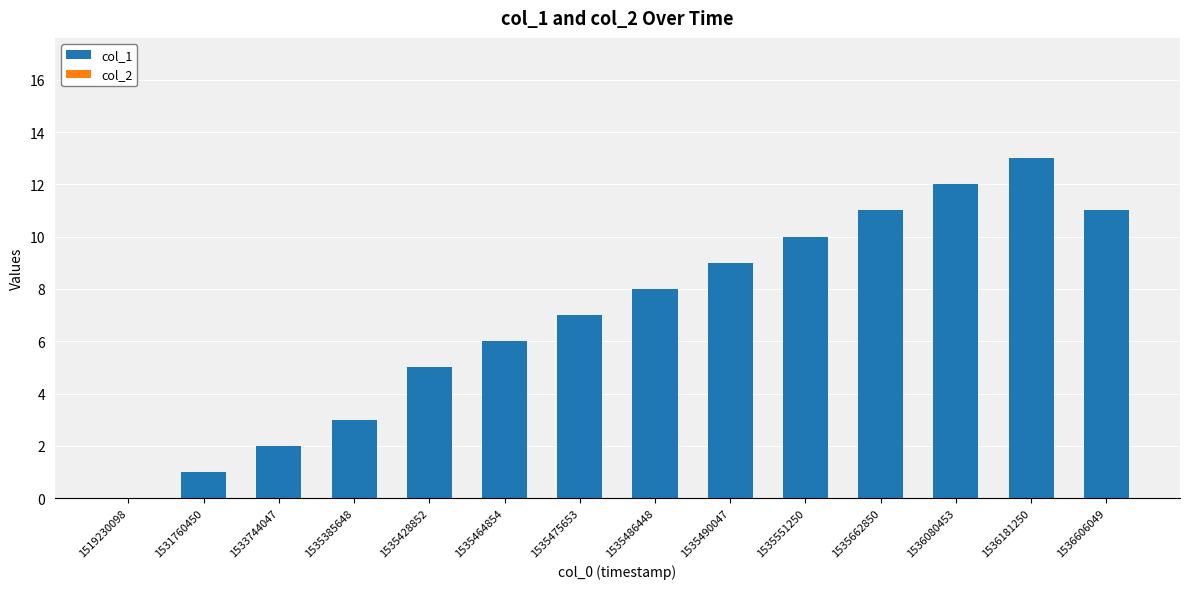

Reading left to right, transcribe all the data shown in this chart.

1519230098=0	1531760450=1	1533744047=2	1535385648=3	1535428852=5	1535464854=6	1535475653=7	1535486448=8	1535490047=9	1535551250=10	1535662850=11	1536080453=12	1536181250=13	1536606049=11